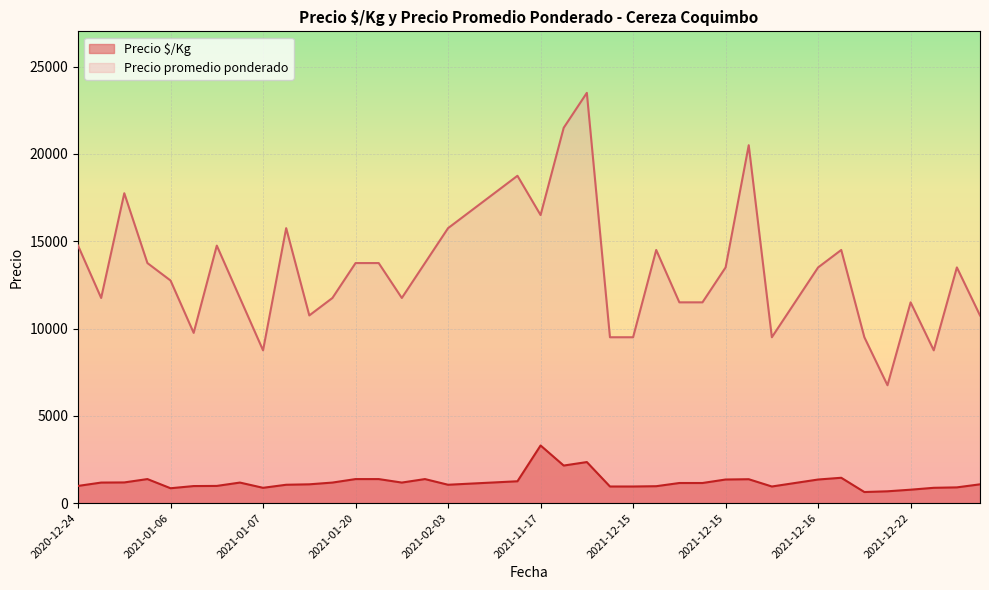

Between 2021-12-22 and 2021-01-06, which is larger?

2021-01-06